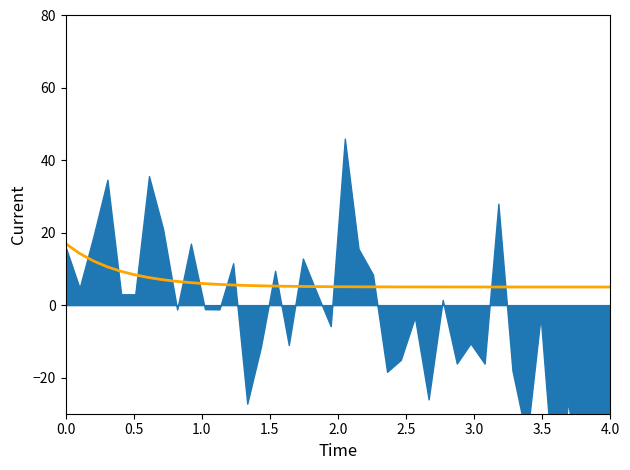

How many distinct data groups are displayed?

1